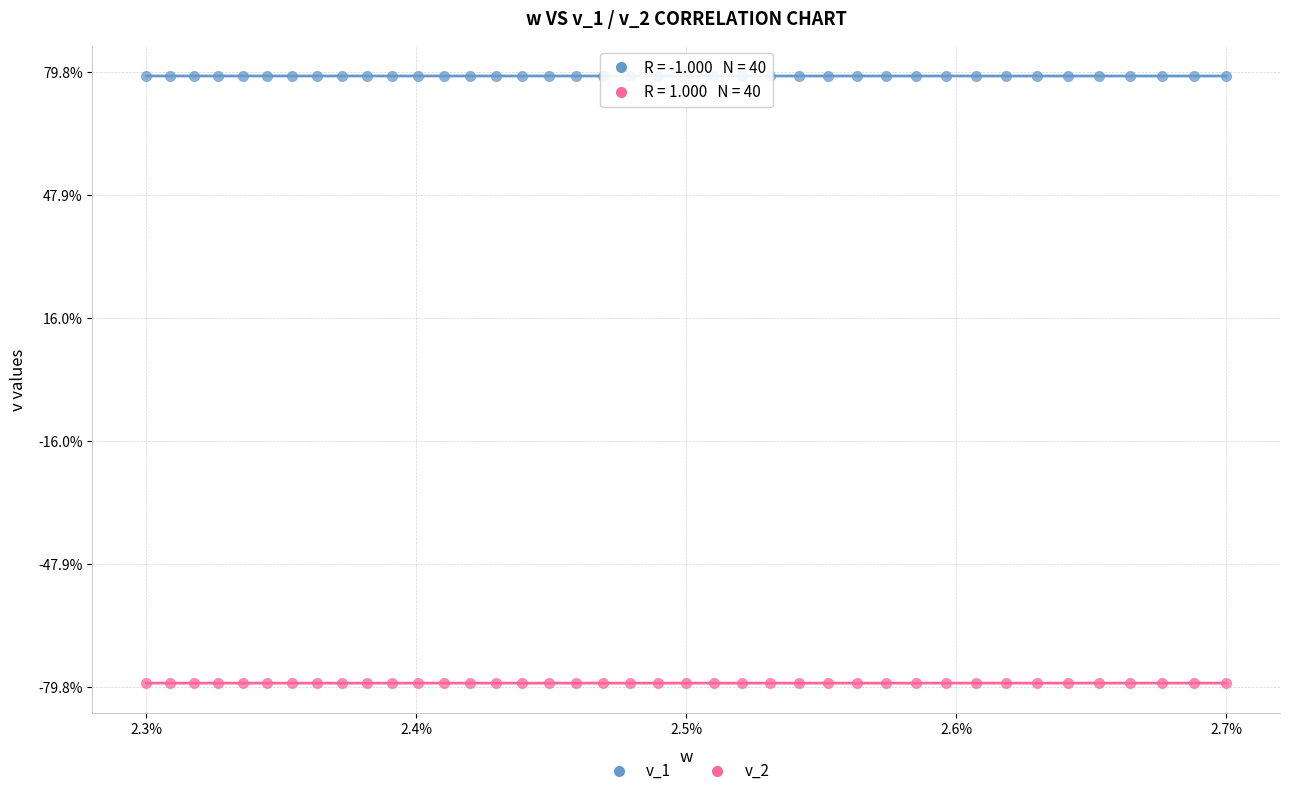

Which series contains the highest Y value?

v_1